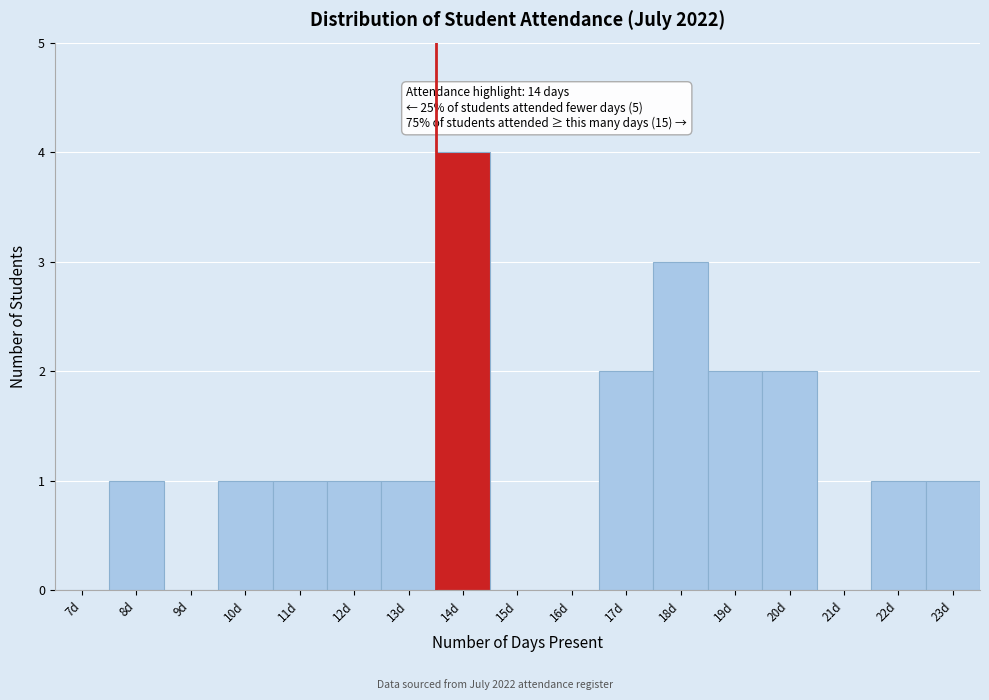

Reading left to right, list all the values displayed in this chart.

7d=0	8d=1	9d=0	10d=1	11d=1	12d=1	13d=1	14d=4	15d=0	16d=0	17d=2	18d=3	19d=2	20d=2	21d=0	22d=1	23d=1